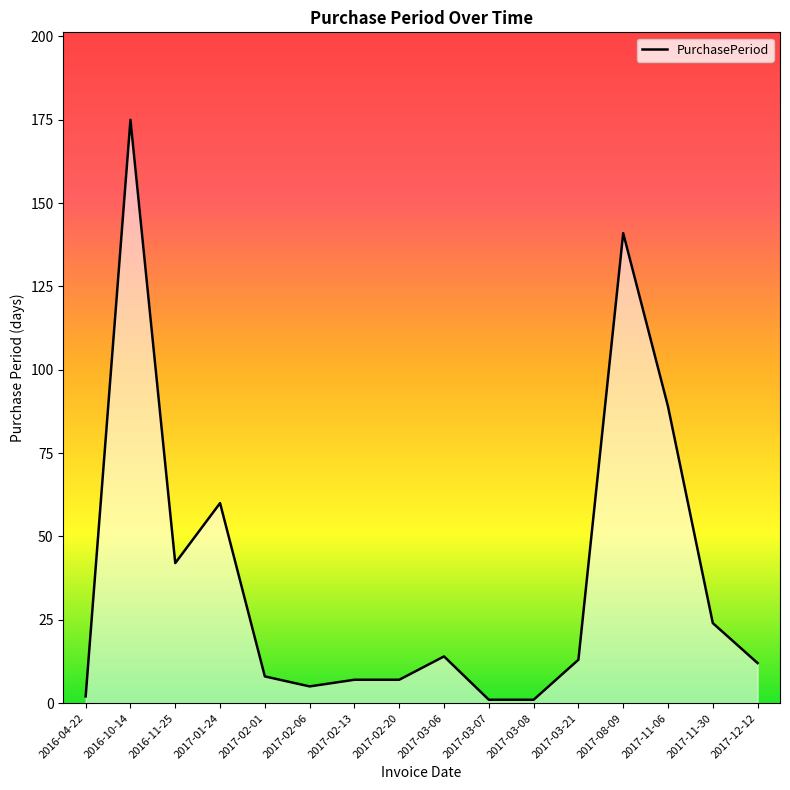

What is the minimum value shown in the chart?

1